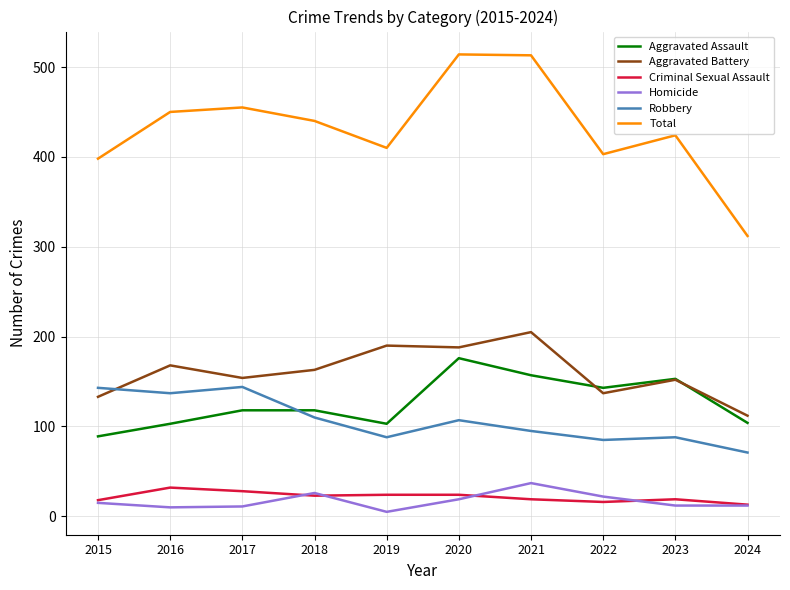

What is the minimum value for Aggravated Assault?

89